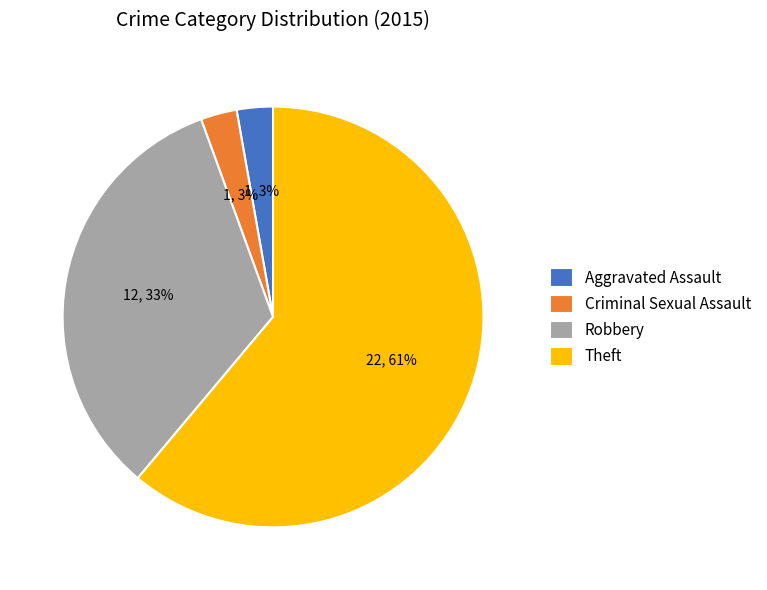

What is the majority slice?

Theft